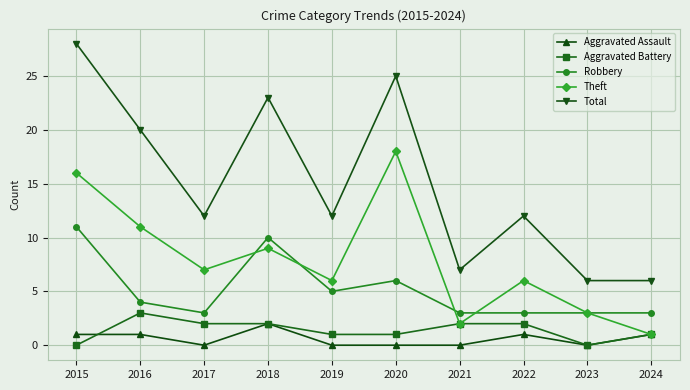

At which label is Theft closest to 9?

2018